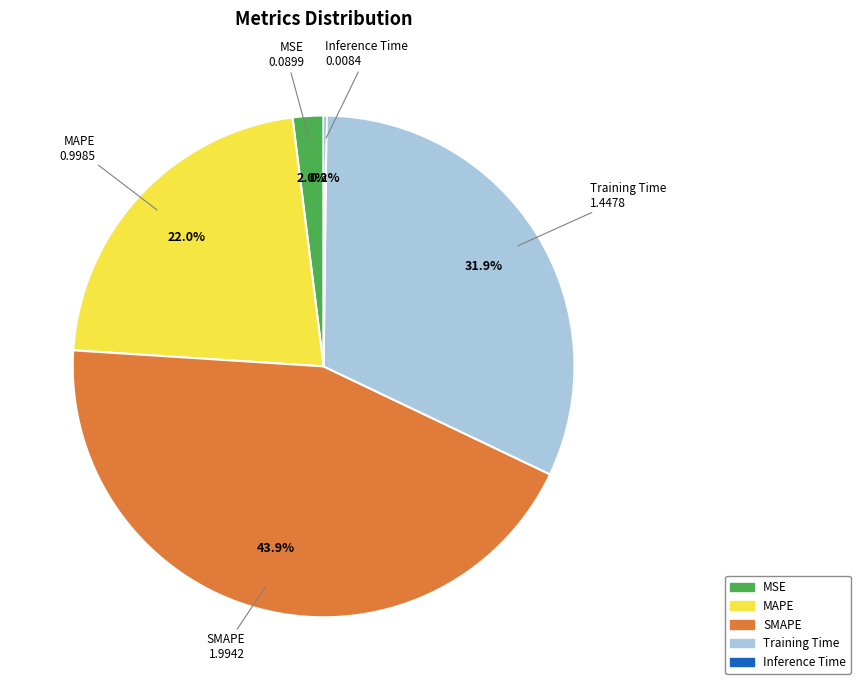

Between MSE and SMAPE, which is larger?

SMAPE